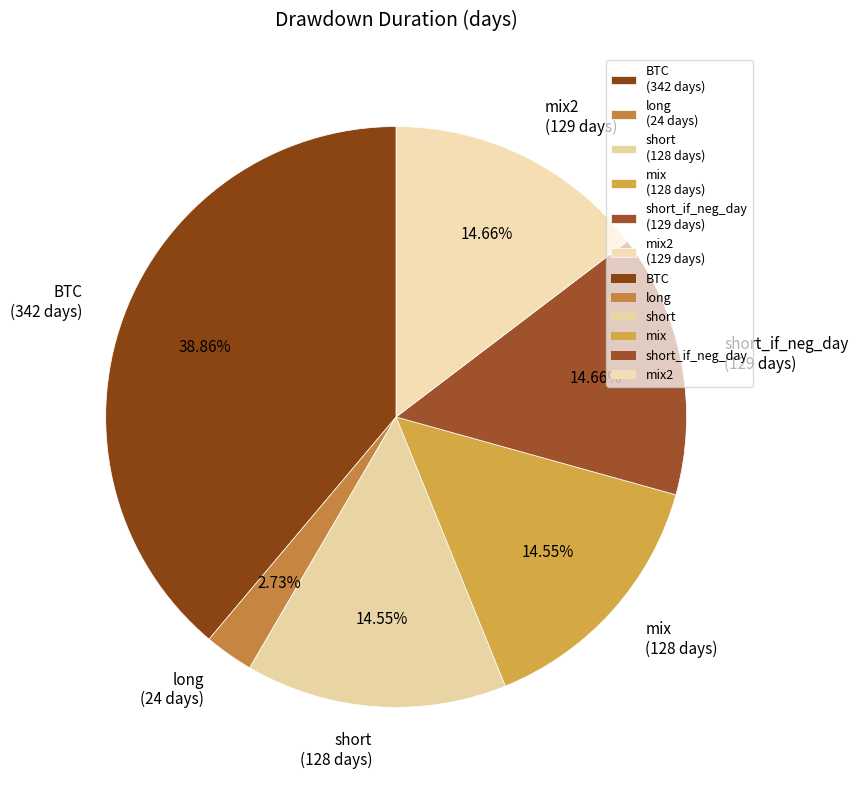

To the nearest percent, what is the difference between the largest and smallest slice percentages?

36%